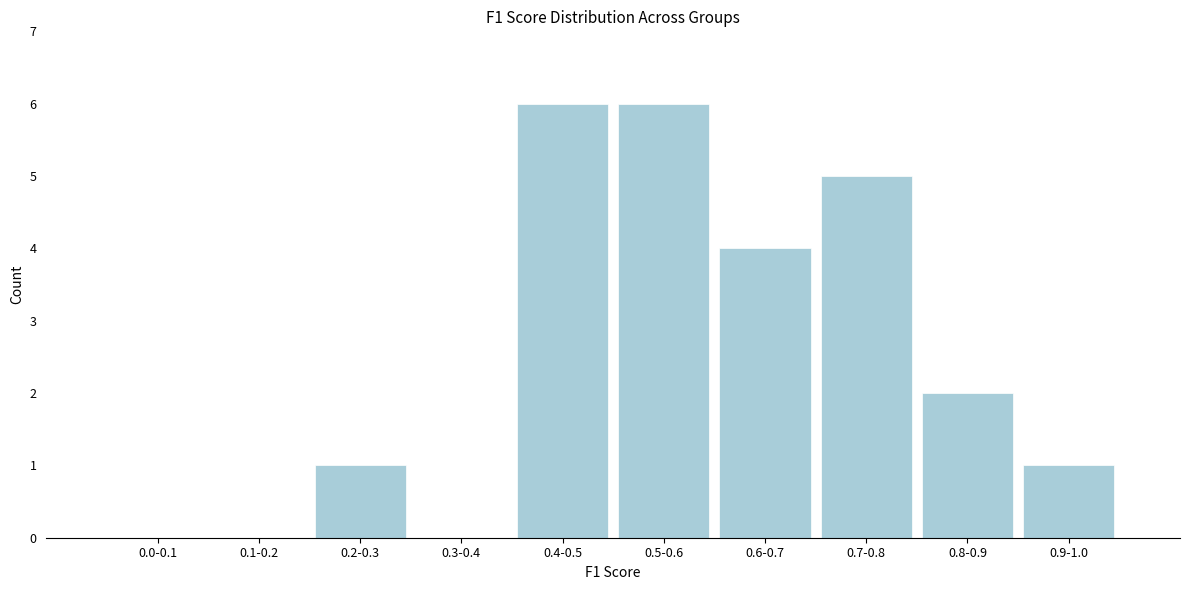

Reading left to right, list all the values displayed in this chart.

0.0-0.1=0	0.1-0.2=0	0.2-0.3=1	0.3-0.4=0	0.4-0.5=6	0.5-0.6=6	0.6-0.7=4	0.7-0.8=5	0.8-0.9=2	0.9-1.0=1